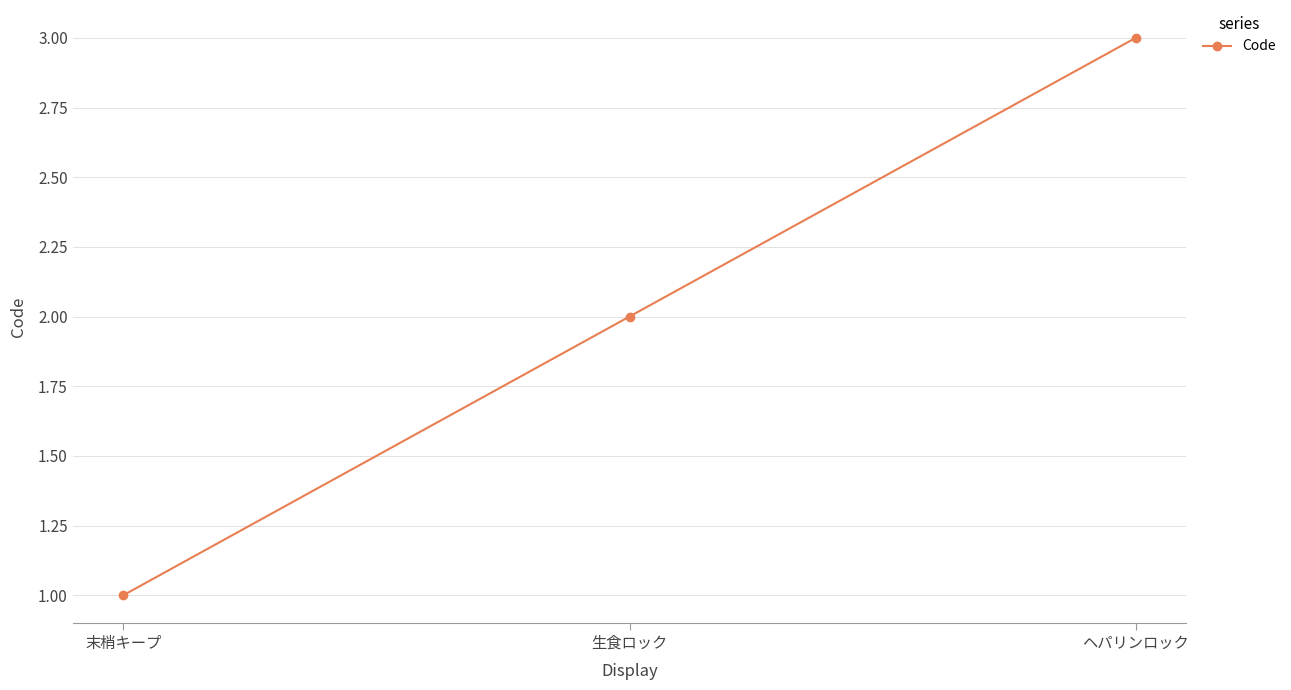

Count the number of data series in this chart.

1